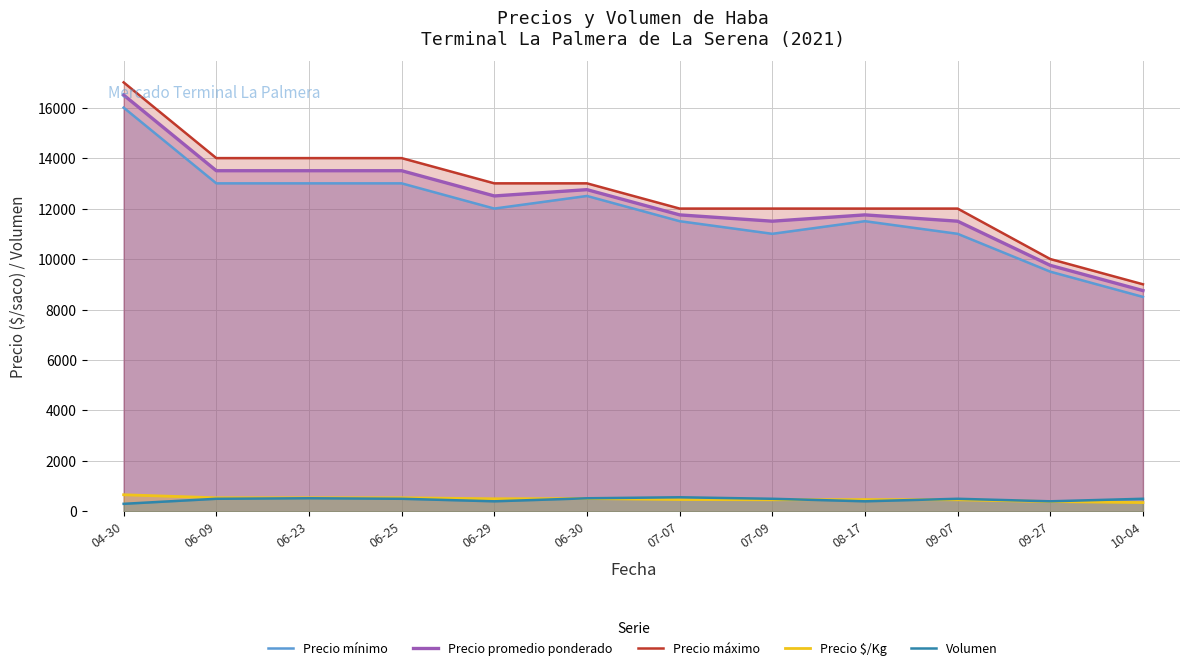

Where is Precio promedio ponderado nearest to the value 12625?

06-29